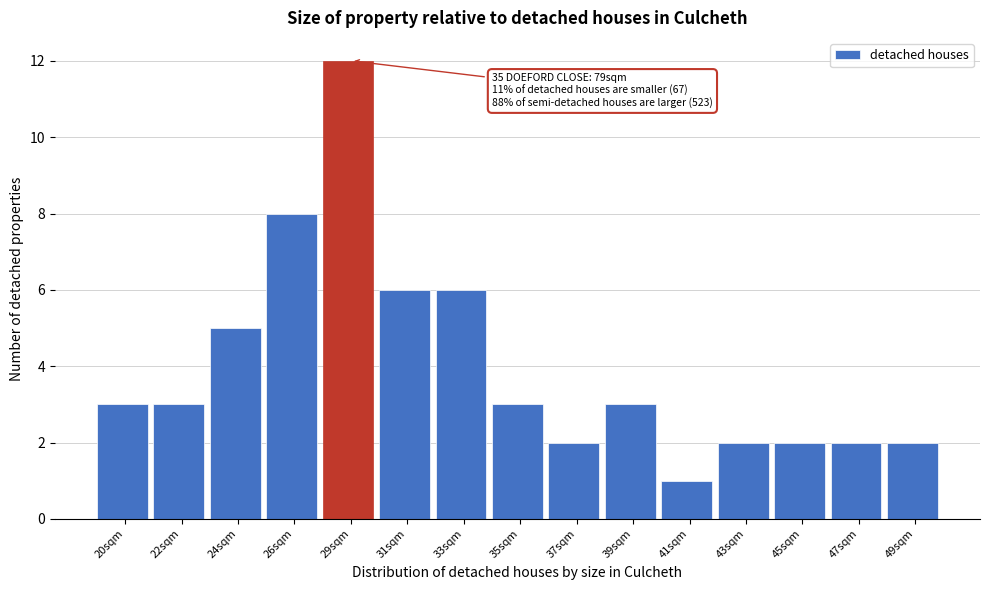

Reading left to right, extract all data points from this chart.

3	3	5	8	12	6	6	3	2	3	1	2	2	2	2